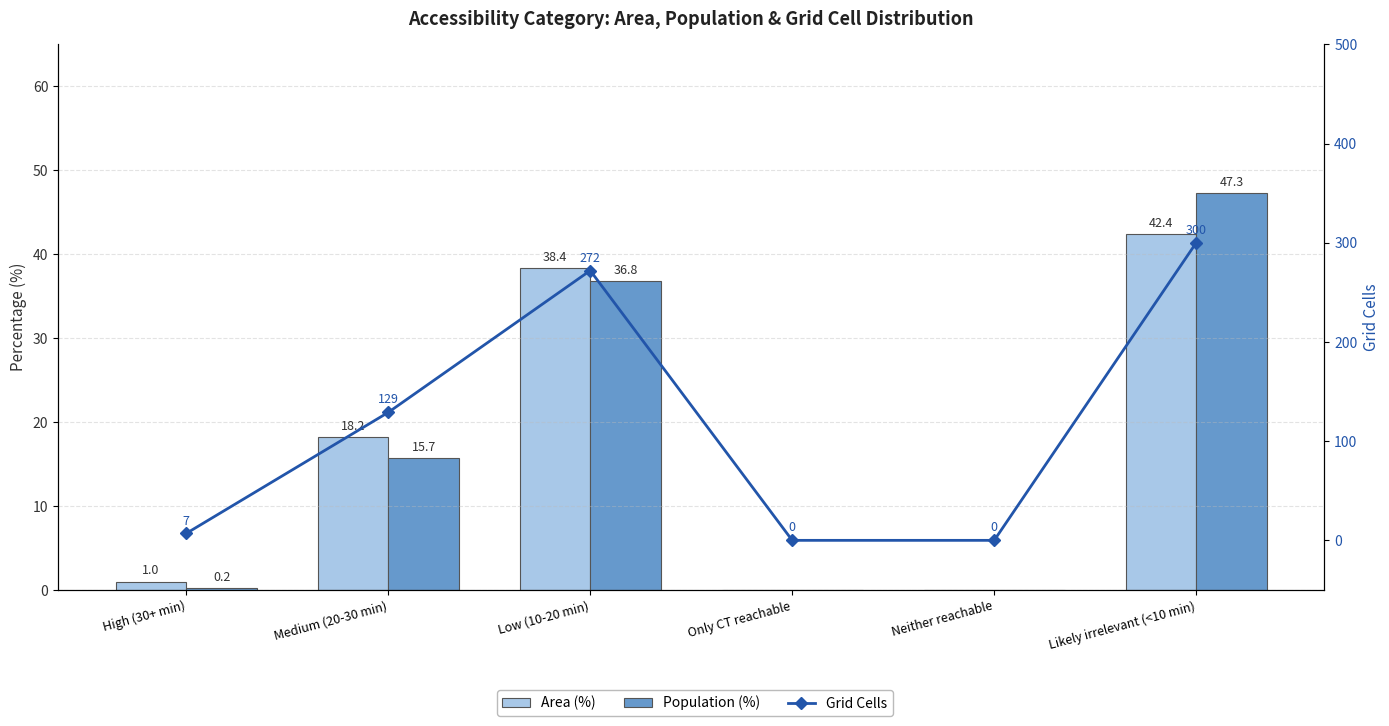

Rank the series by their maximum value, from highest to lowest.

Grid Cells, Population (%), Area (%)